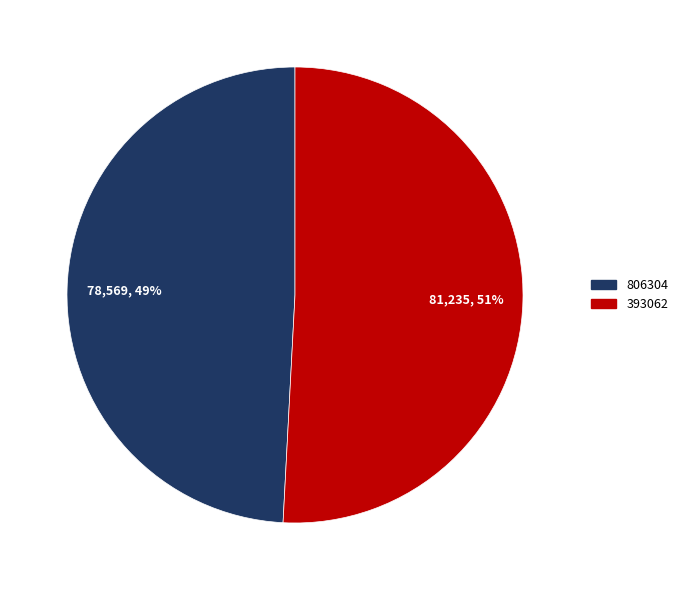

To the nearest percent, what is the difference between the 806304 and 393062 slice percentages?

2%